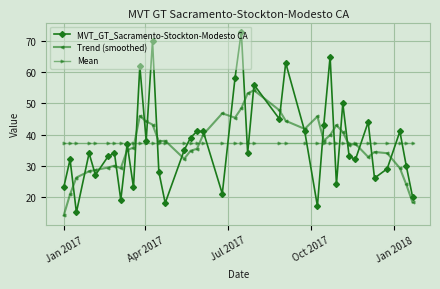

What is the difference between the maximum and minimum values in the Trend (smoothed) series?

40.2